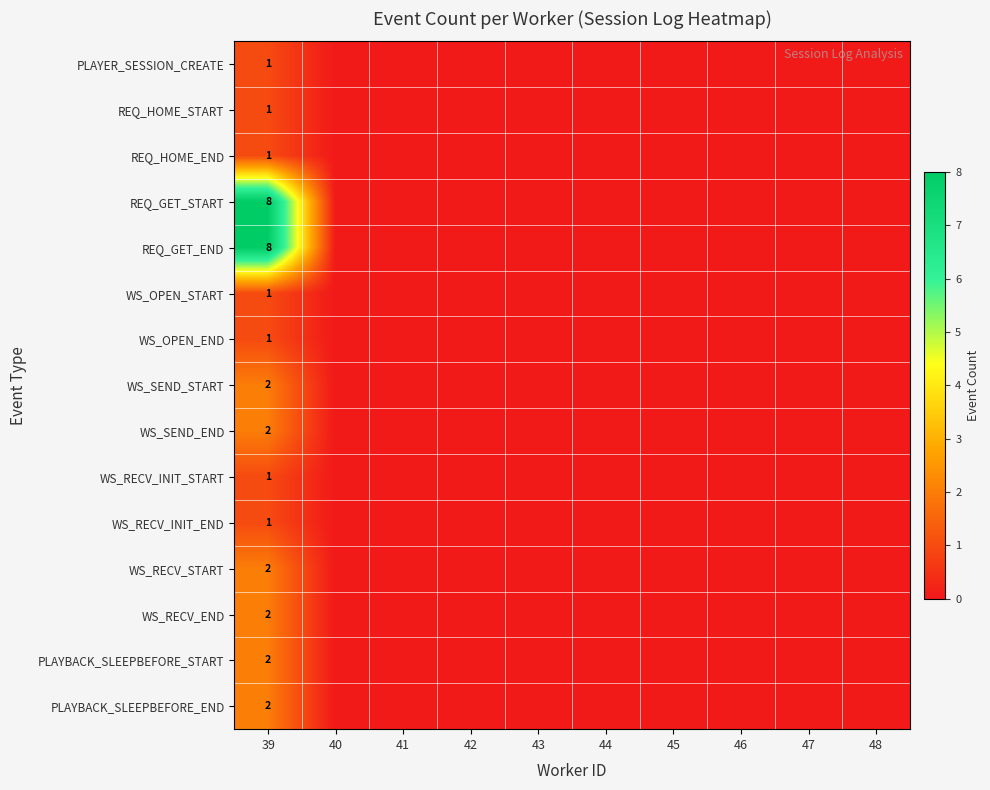

Is it true that PLAYBACK_SLEEPBEFORE_END equals 1 at 39?

False